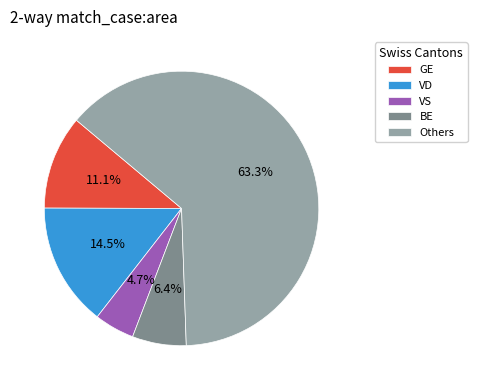

How many segments does this pie chart have?

5